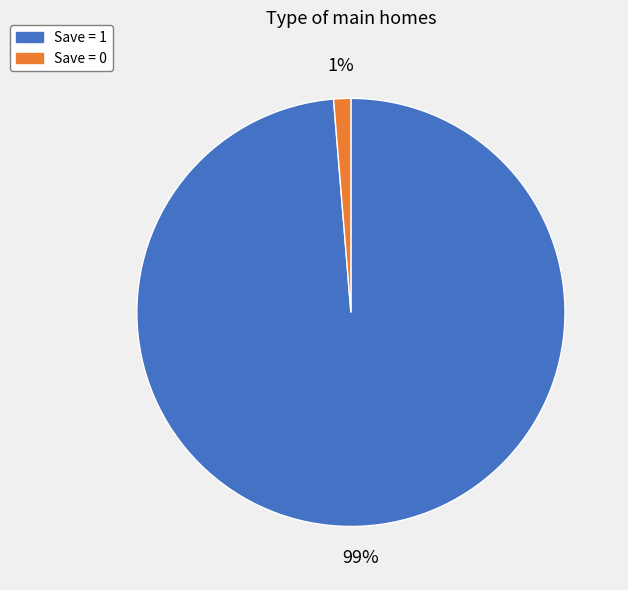

Do Save = 1 and Save = 0 together represent more than half of the pie?

Yes